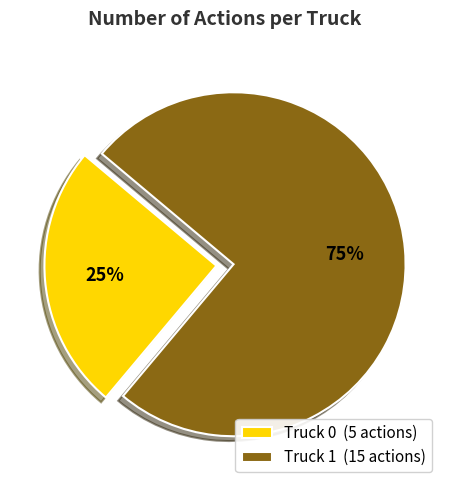

What percentage is the Truck 1 slice, to the nearest percent?

75%